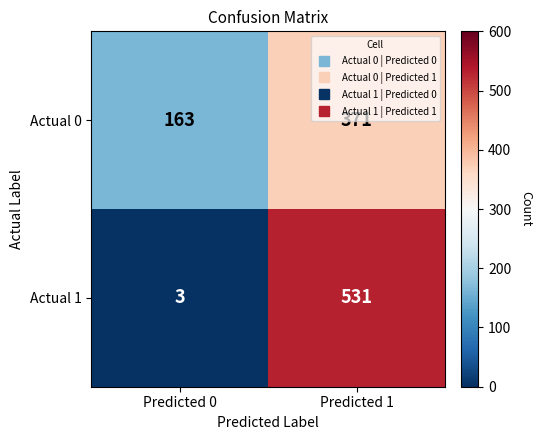

Count the number of categories in the chart.

2